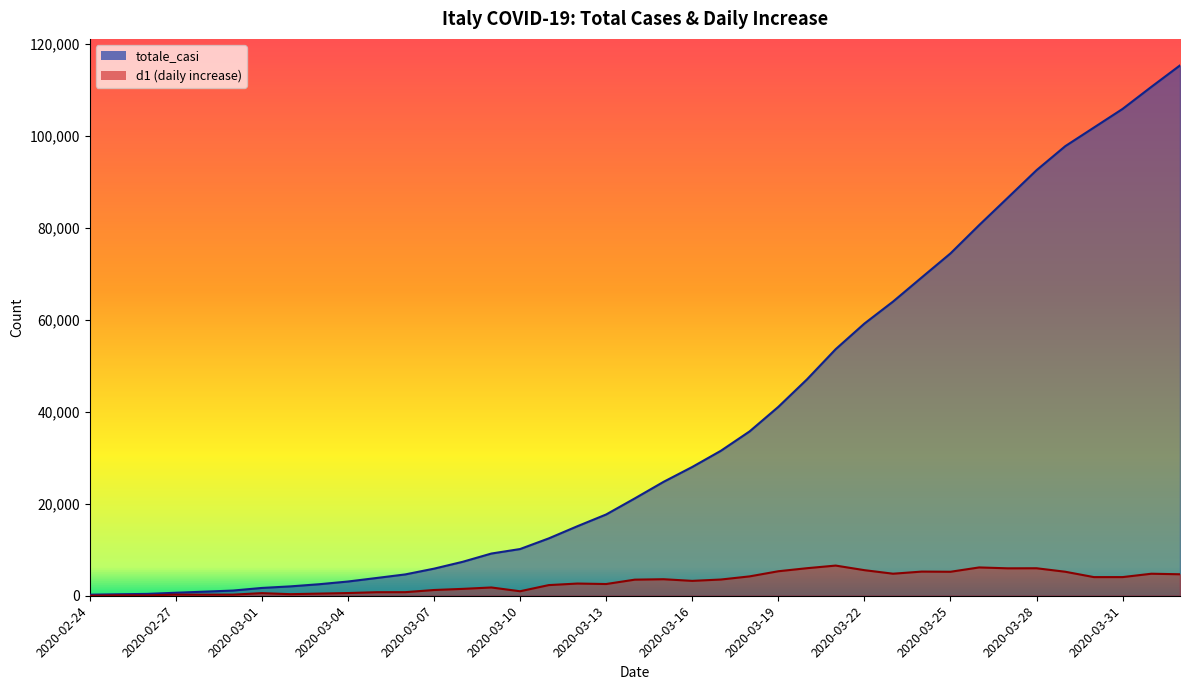

Rank the series at 2020-04-01 from lowest to highest value.

d1, totale_casi